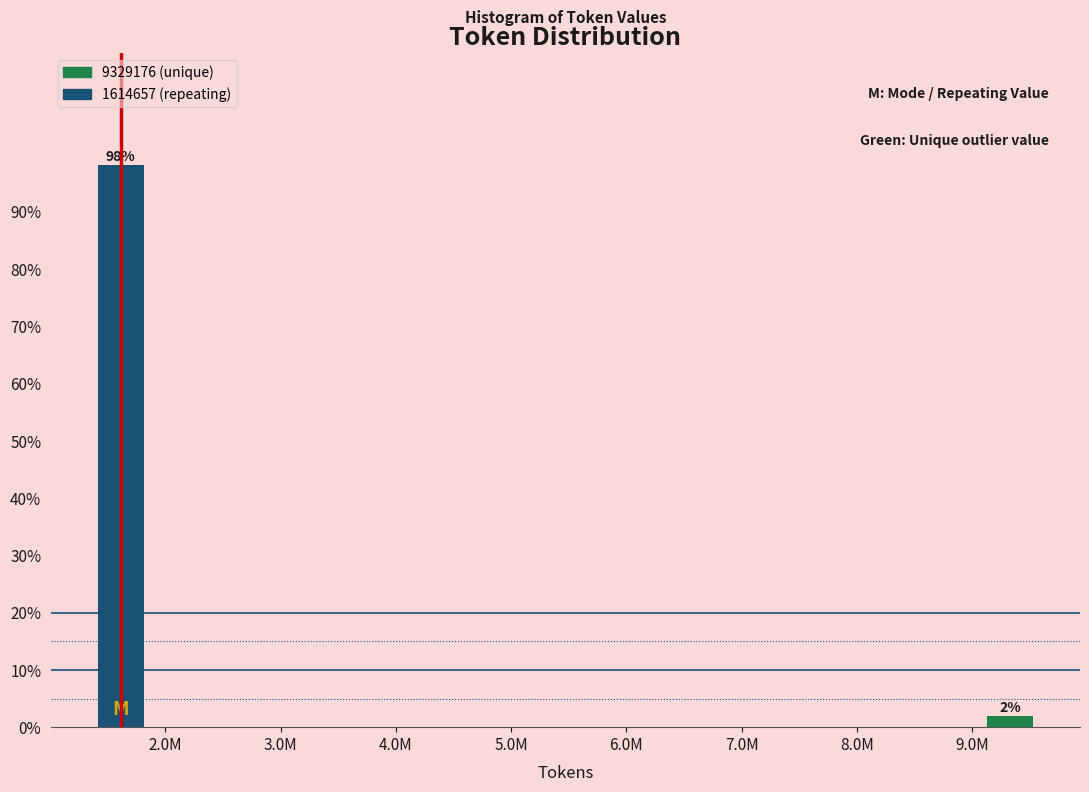

What is the label of the 1st bar from the left?

2.0M